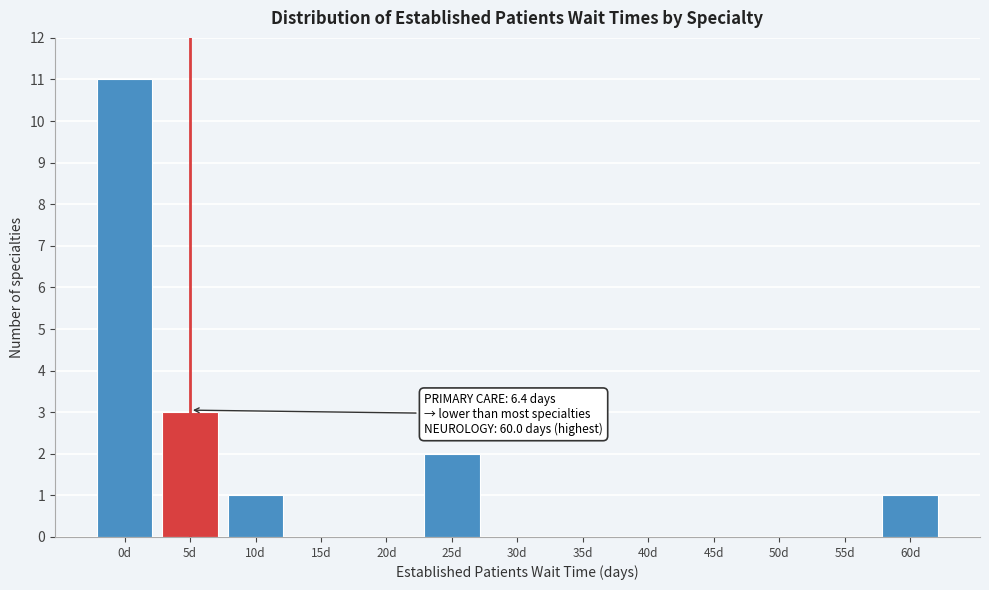

Reading left to right, what are all the values shown in this chart?

0d=11	5d=3	10d=1	15d=0	20d=0	25d=2	30d=0	35d=0	40d=0	45d=0	50d=0	55d=0	60d=1